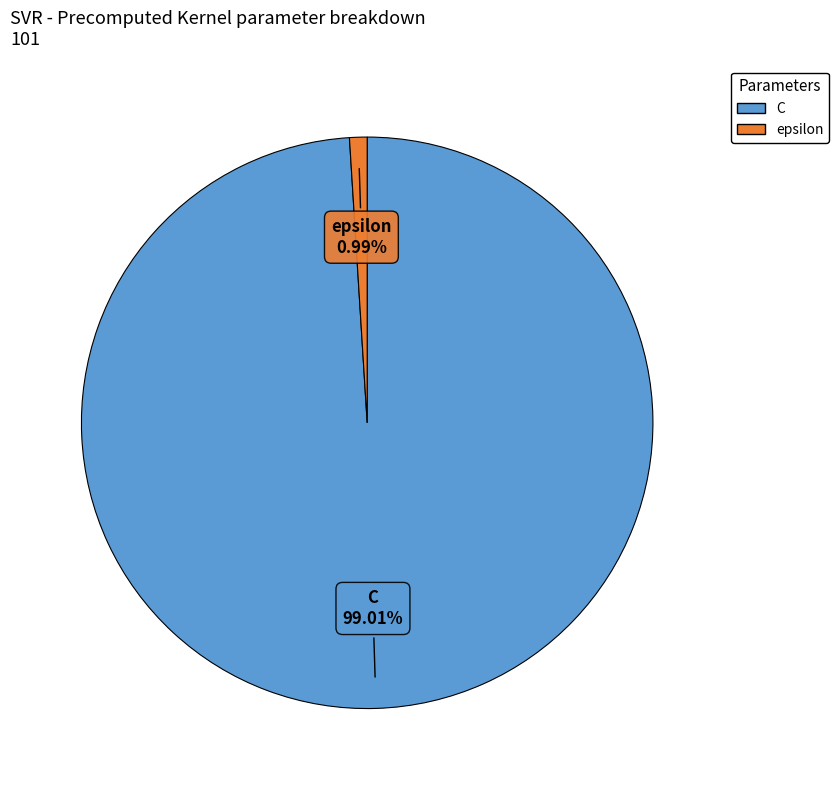

Which slice represents more than half of the pie?

C